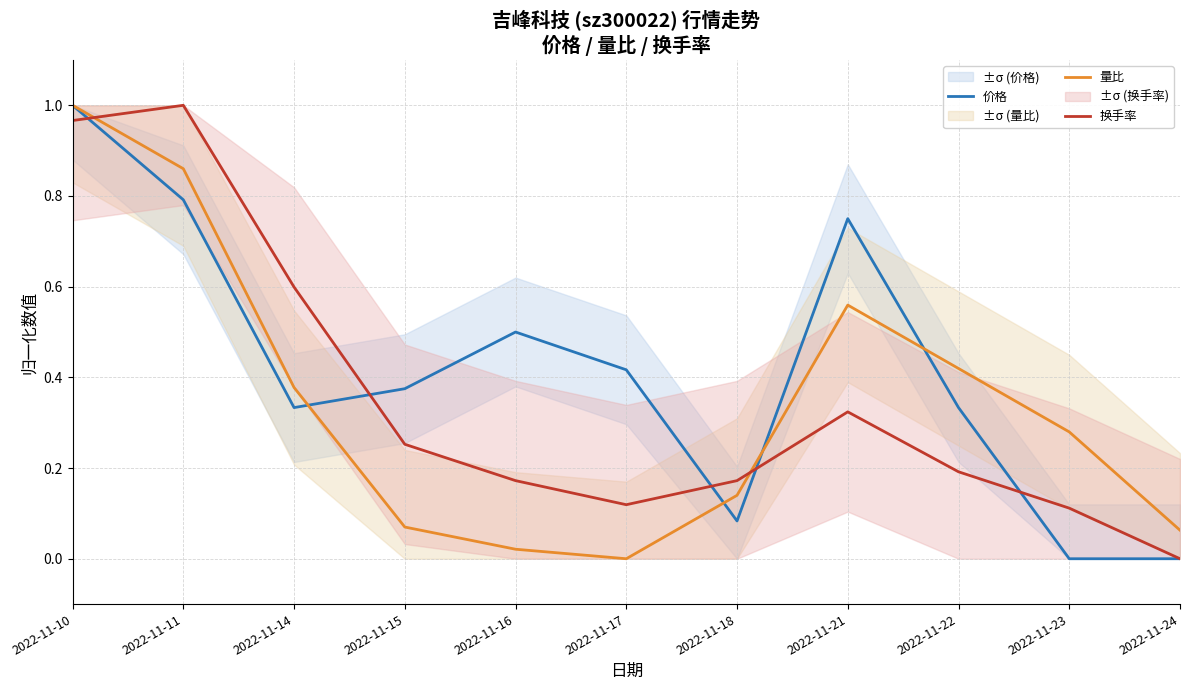

How many intersections are there between 价格 and 换手率?

5